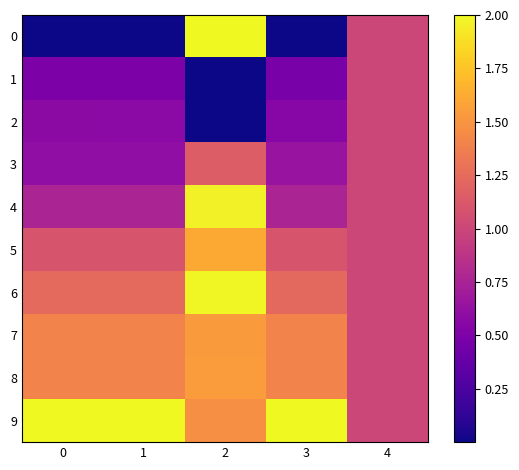

What is the greatest value displayed?

2.0